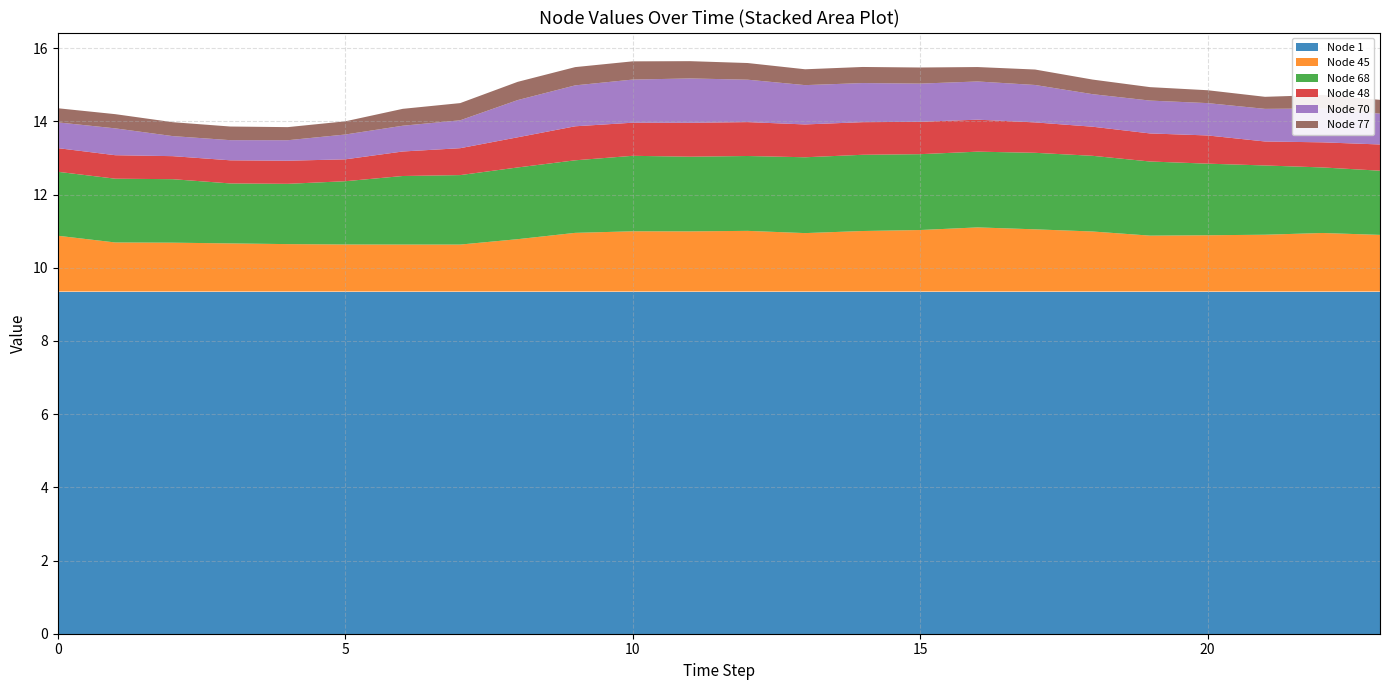

Reading right to left, what are all the values shown in this chart?

Node 1: 23=9.4	22=9.4	21=9.4	20=9.4	19=9.4	18=9.4	17=9.4	16=9.4	15=9.4	14=9.4	13=9.4	12=9.4	11=9.4	10=9.4	9=9.4	8=9.4	7=9.4	6=9.4	5=9.4	4=9.4	3=9.4	2=9.4	1=9.4	0=9.4
Node 45: 23=1.5	22=1.6	21=1.6	20=1.5	19=1.5	18=1.6	17=1.7	16=1.8	15=1.7	14=1.7	13=1.6	12=1.7	11=1.6	10=1.6	9=1.6	8=1.4	7=1.3	6=1.3	5=1.3	4=1.3	3=1.3	2=1.3	1=1.3	0=1.5
Node 68: 23=1.8	22=1.8	21=1.9	20=2.0	19=2.0	18=2.1	17=2.1	16=2.1	15=2.1	14=2.1	13=2.1	12=2.0	11=2.0	10=2.1	9=2.0	8=2.0	7=1.9	6=1.9	5=1.7	4=1.6	3=1.6	2=1.7	1=1.7	0=1.7
Node 48: 23=0.7	22=0.7	21=0.7	20=0.8	19=0.8	18=0.8	17=0.8	16=0.9	15=0.9	14=0.9	13=0.9	12=0.9	11=0.9	10=0.9	9=0.9	8=0.8	7=0.7	6=0.7	5=0.6	4=0.6	3=0.6	2=0.6	1=0.6	0=0.6
Node 70: 23=0.8	22=0.9	21=0.9	20=0.9	19=0.9	18=0.9	17=1.0	16=1.0	15=1.0	14=1.1	13=1.1	12=1.2	11=1.2	10=1.2	9=1.1	8=1.0	7=0.8	6=0.7	5=0.7	4=0.6	3=0.6	2=0.5	1=0.7	0=0.7
Node 77: 23=0.4	22=0.4	21=0.3	20=0.4	19=0.4	18=0.4	17=0.4	16=0.4	15=0.4	14=0.4	13=0.4	12=0.5	11=0.5	10=0.5	9=0.5	8=0.5	7=0.5	6=0.5	5=0.4	4=0.4	3=0.4	2=0.4	1=0.4	0=0.4